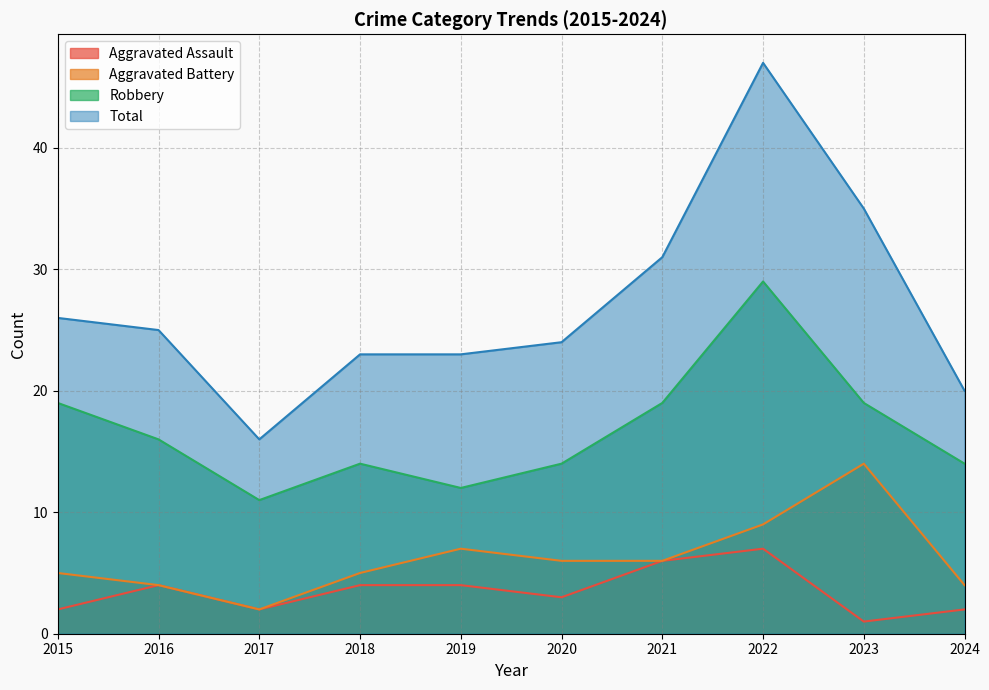

What is the average value of the Total series?

27